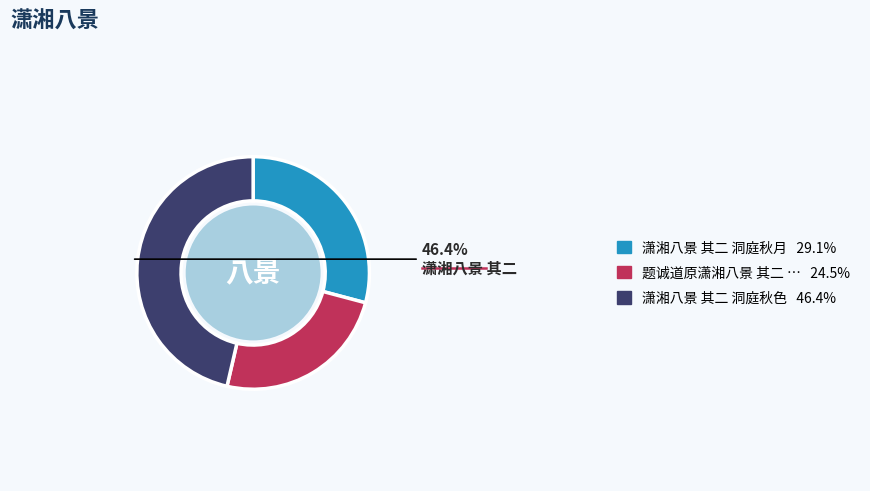

Is there a majority slice in this chart?

No